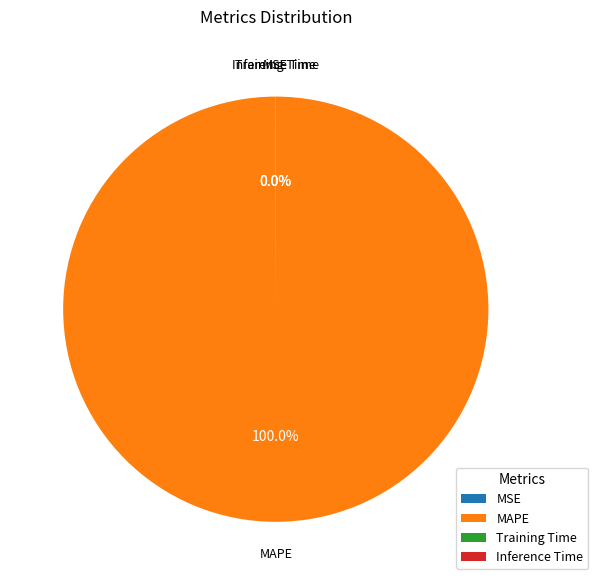

What is the largest slice in the pie chart?

MAPE